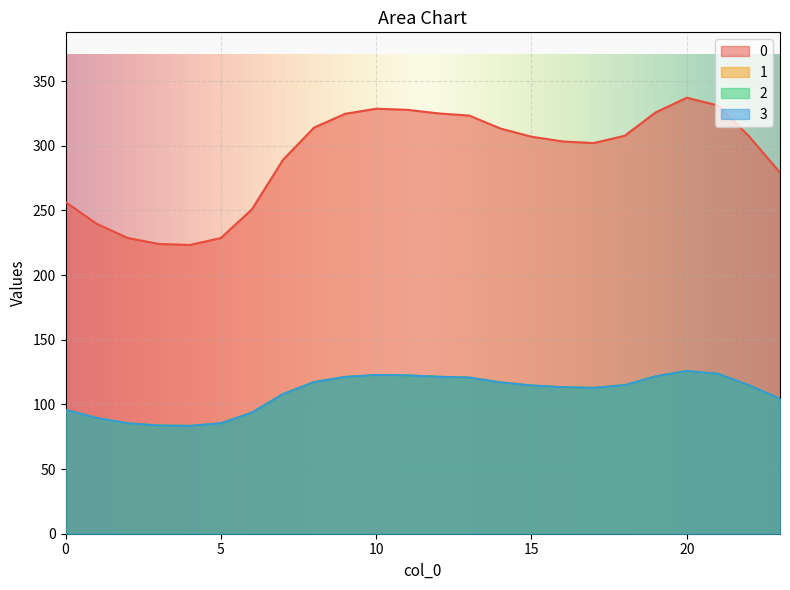

What is the spread (max minus min) of values at 6?

157.2